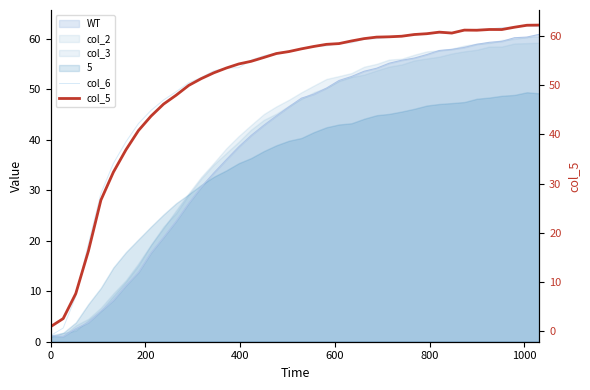

True or false: col_6 has a value of 4.0 at 200.

False